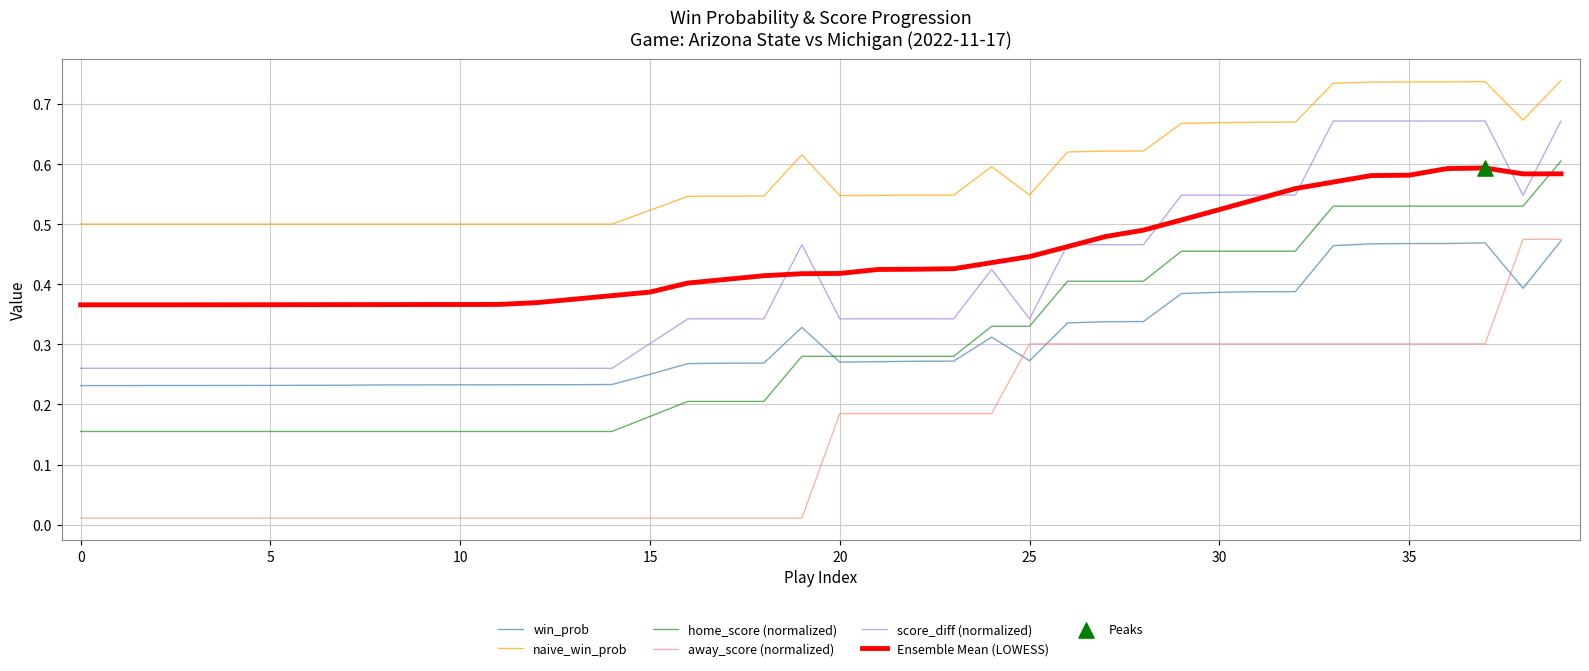

Which series has the widest spread of values?

away_score (normalized)